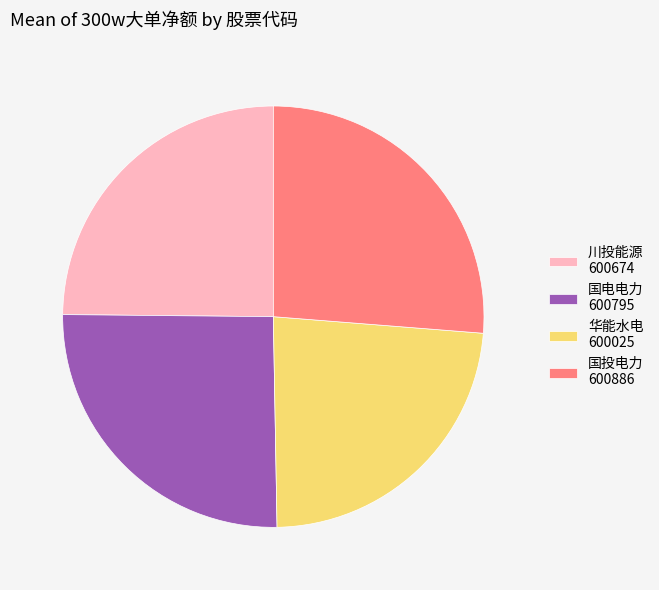

Count the number of slices in the pie.

4